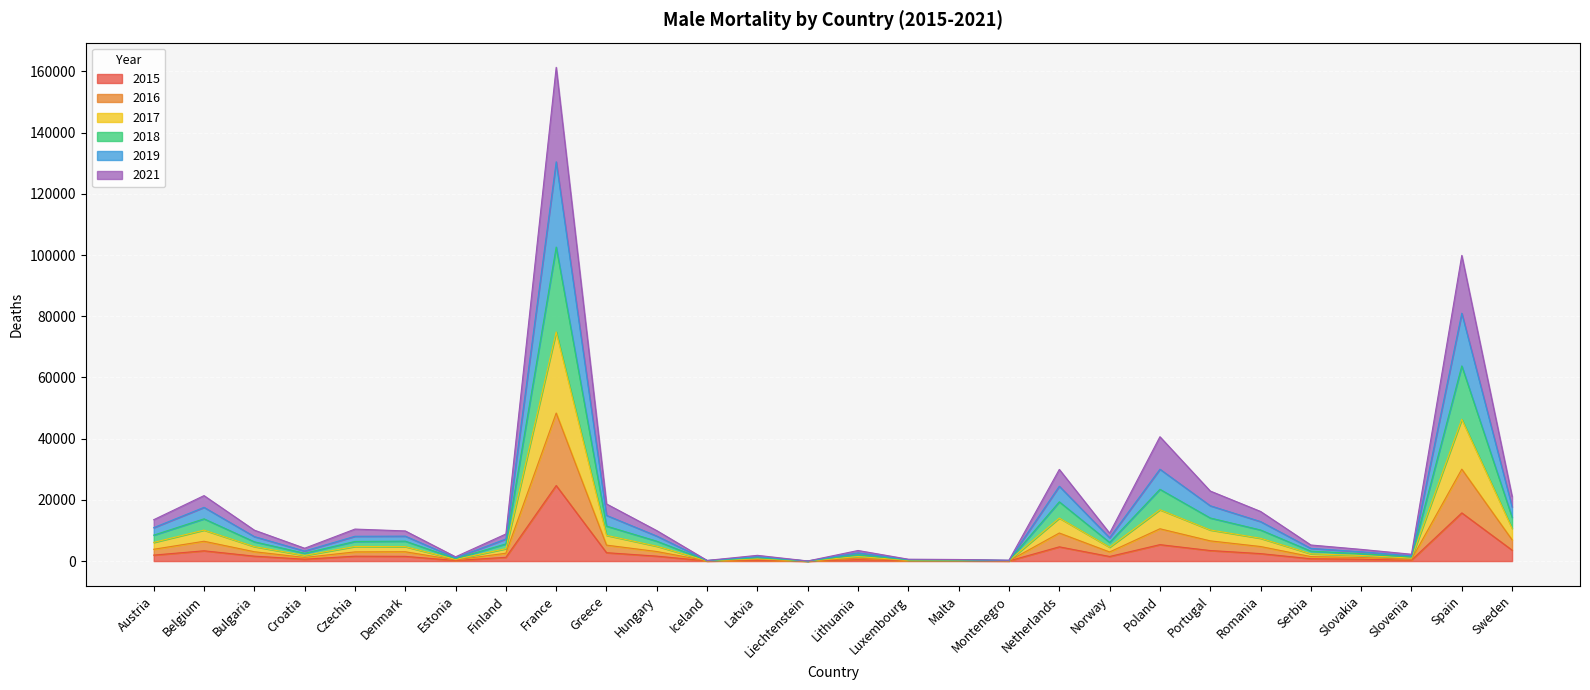

At which label does 2015 reach its peak?

France